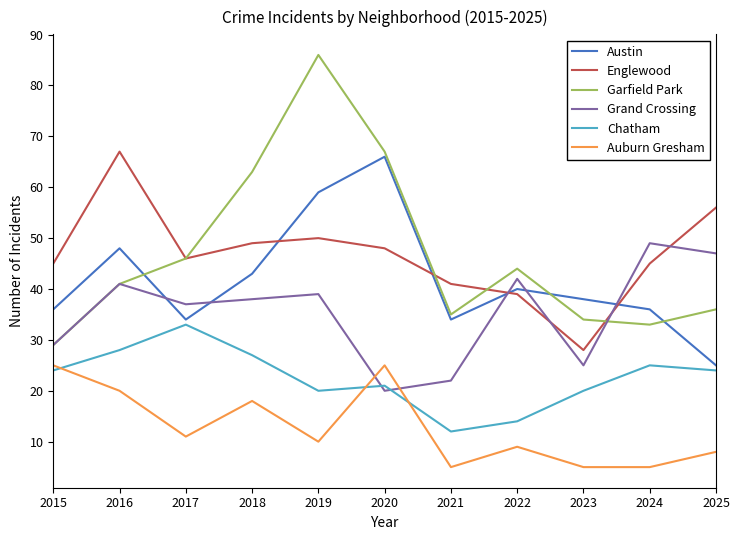

What is the maximum value for Auburn Gresham?

25